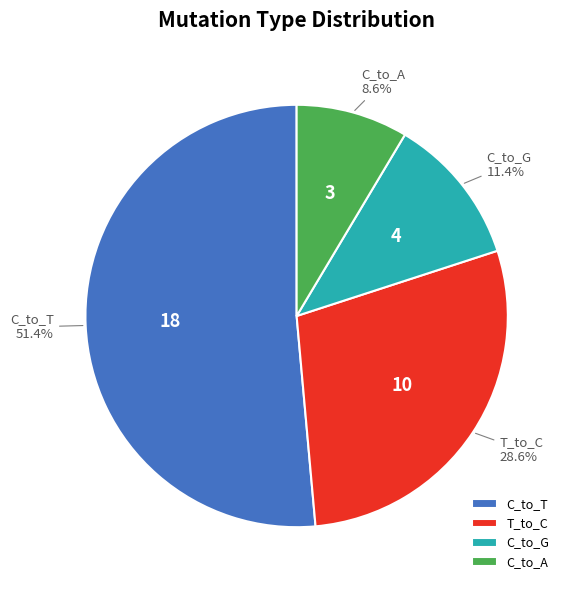

Which category has the biggest portion of the pie?

C_to_T